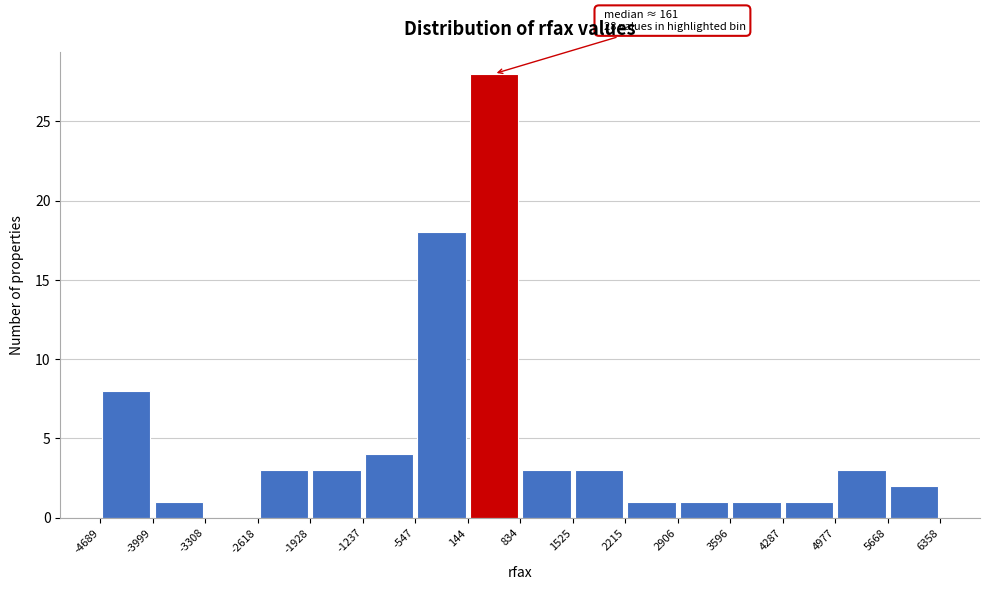

Which range on the x-axis has the tallest bar?

144 to 834